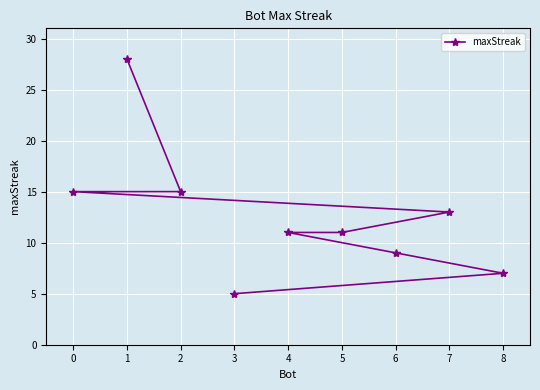

What is the maximum value shown in the chart?

28